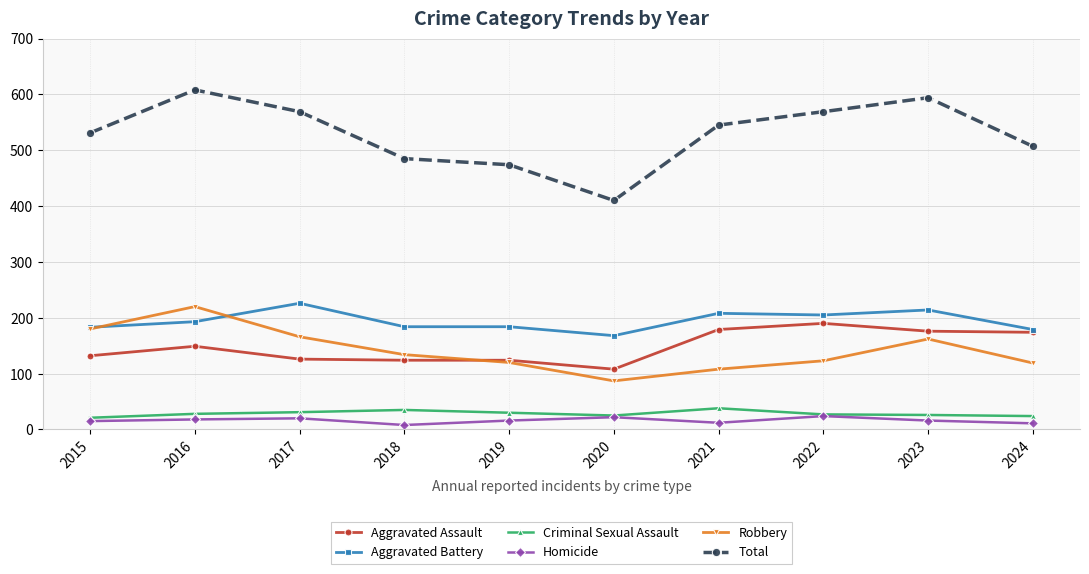

True or false: Aggravated Assault and Total intersect in this chart.

False